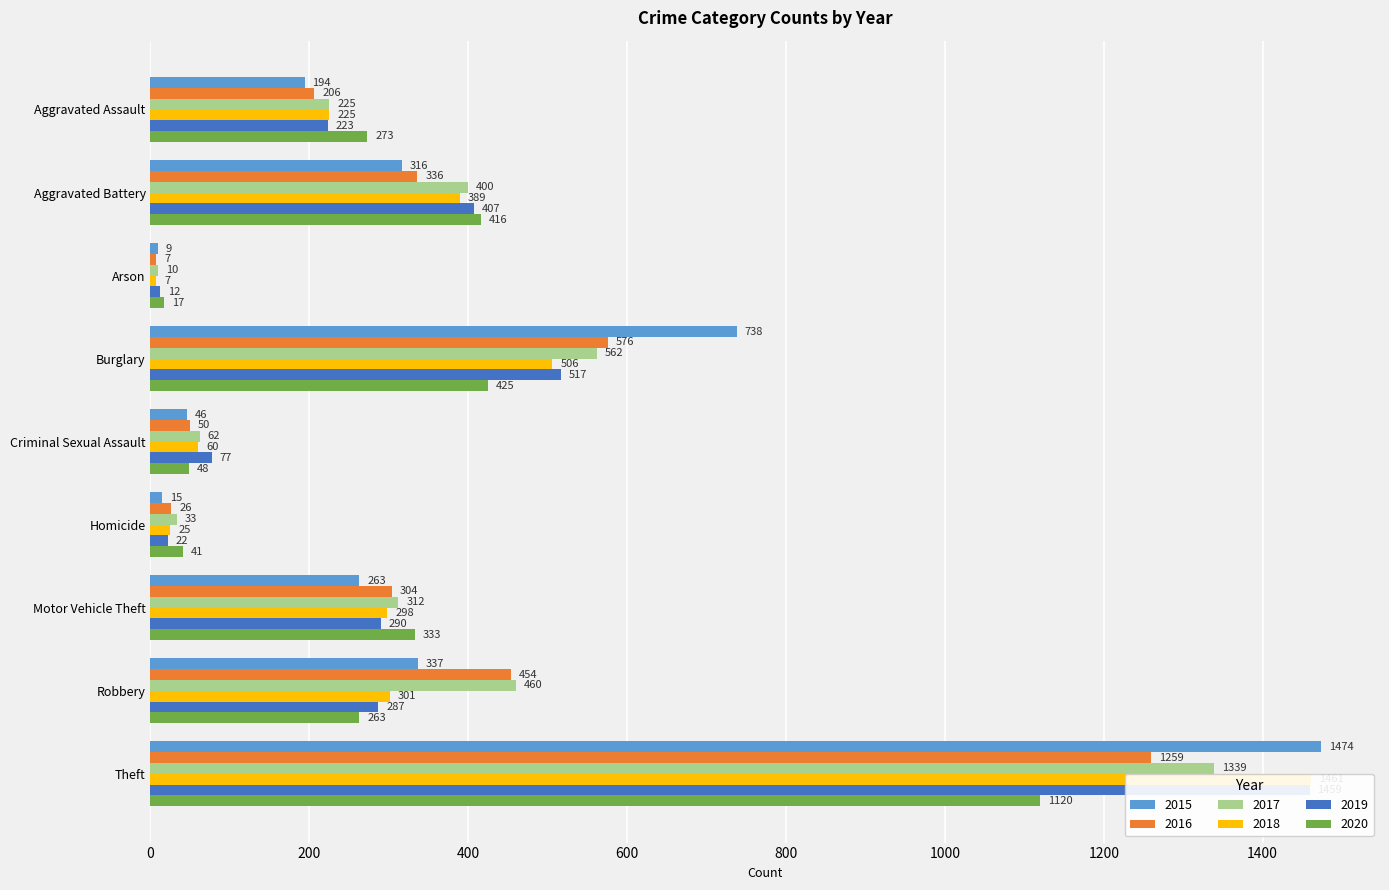

Is the value of 2017 at Criminal Sexual Assault greater than the value of 2016 at Burglary?

No